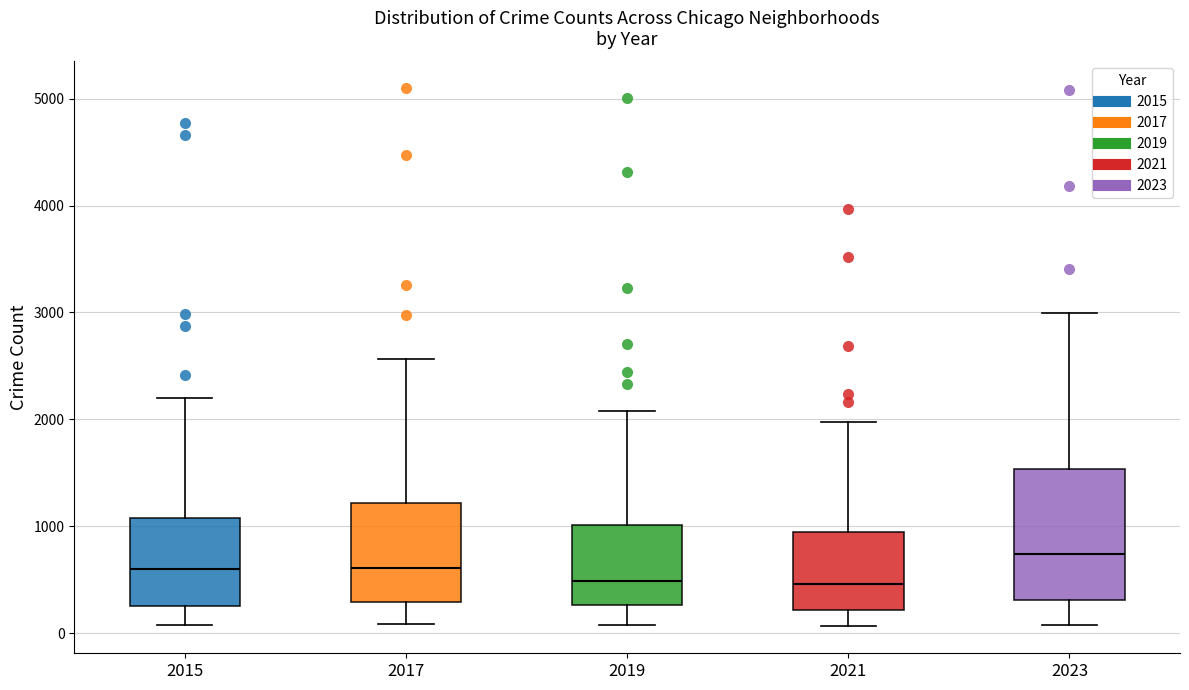

Reading left to right, read every box against the y-axis: the position of its median line, the range the box covers, and the ends of its whiskers. The values are not printed on the chart, so give them approximately, as read against the axis.

2015: median 600, box 300 to 1100, whiskers 100 to 2200
2017: median 600, box 300 to 1200, whiskers 100 to 2600
2019: median 500, box 300 to 1000, whiskers 100 to 2100
2021: median 500, box 200 to 900, whiskers 100 to 2000
2023: median 700, box 300 to 1500, whiskers 100 to 3000